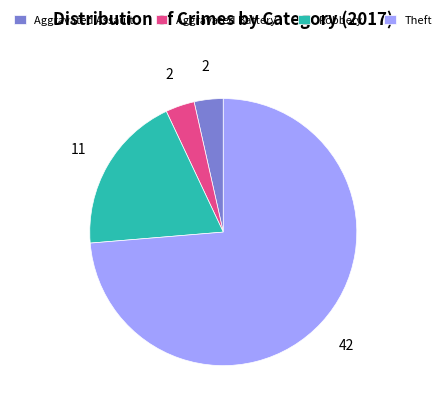

Combined, do Robbery and Theft account for over 50%?

Yes